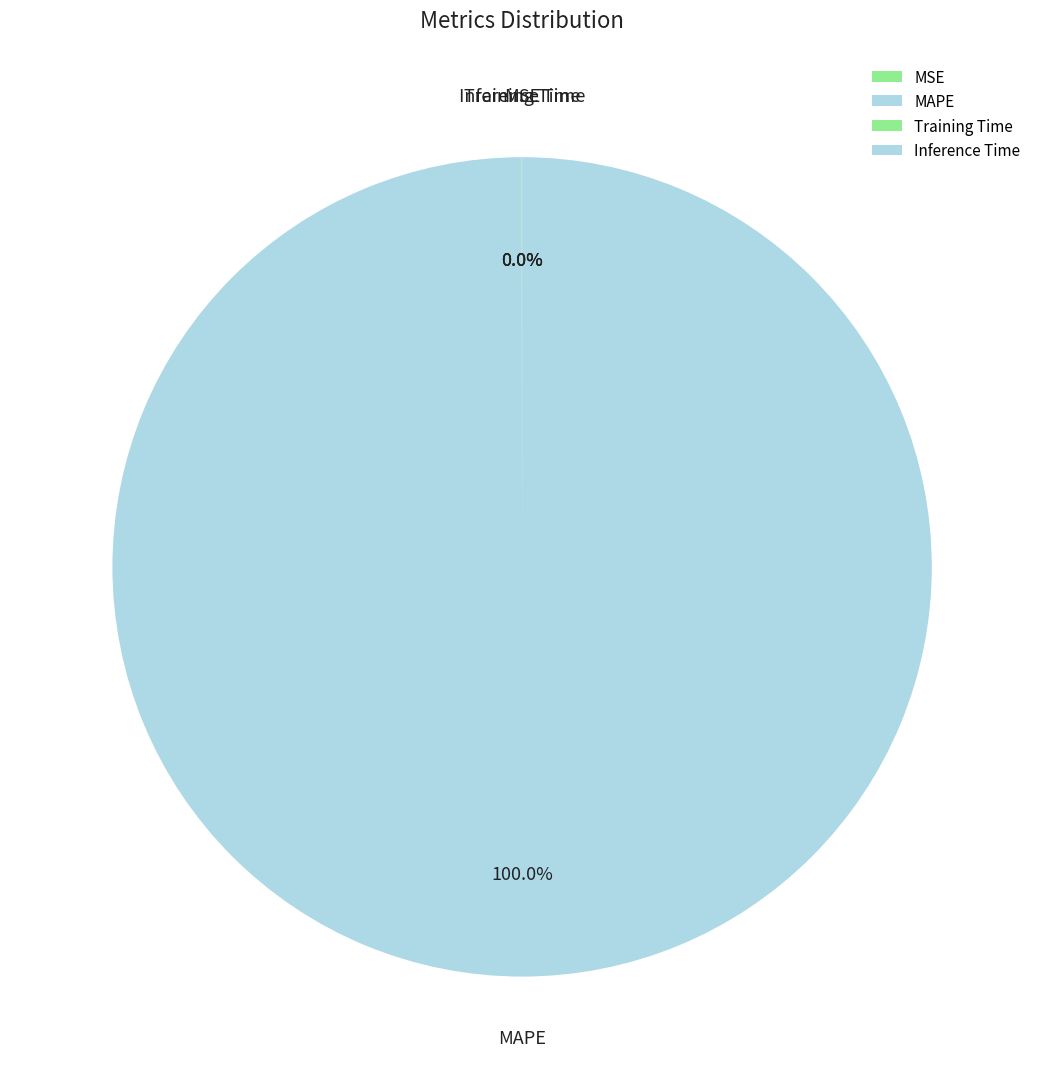

What is the largest slice in the pie chart?

MAPE